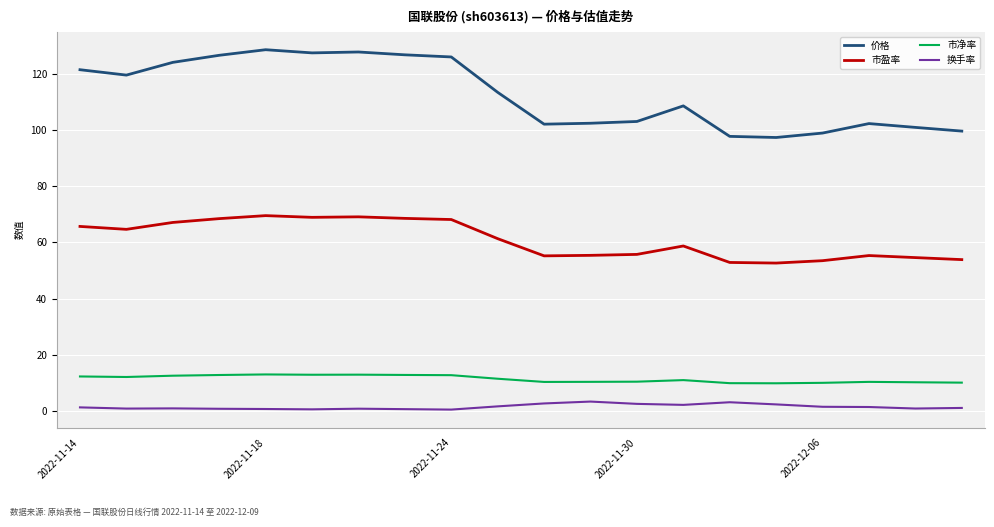

What is the highest value of the 市净率 series?

13.0